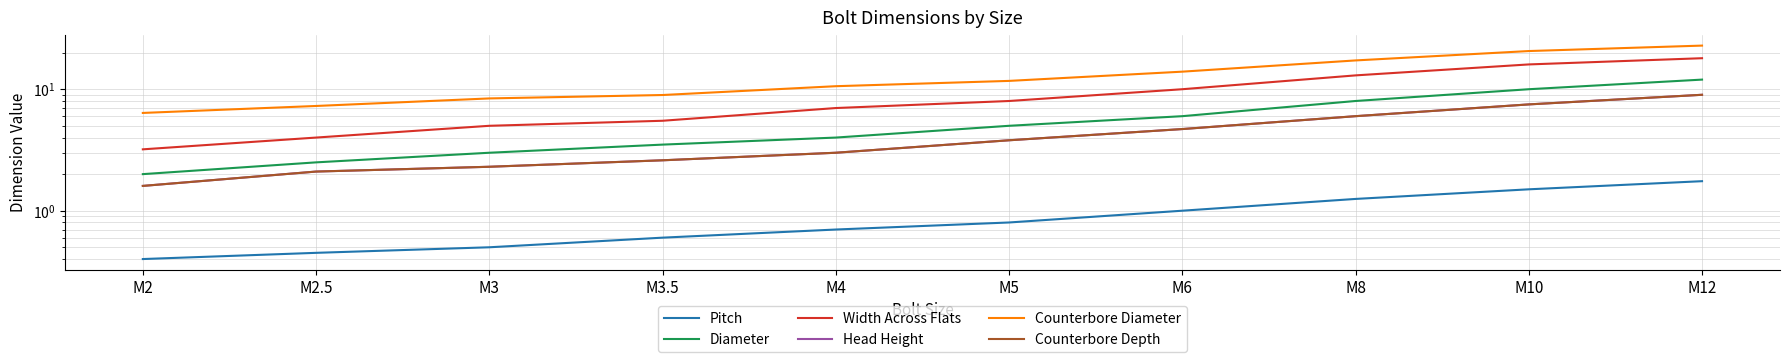

Does the chart display data point markers on the line(s)?

No